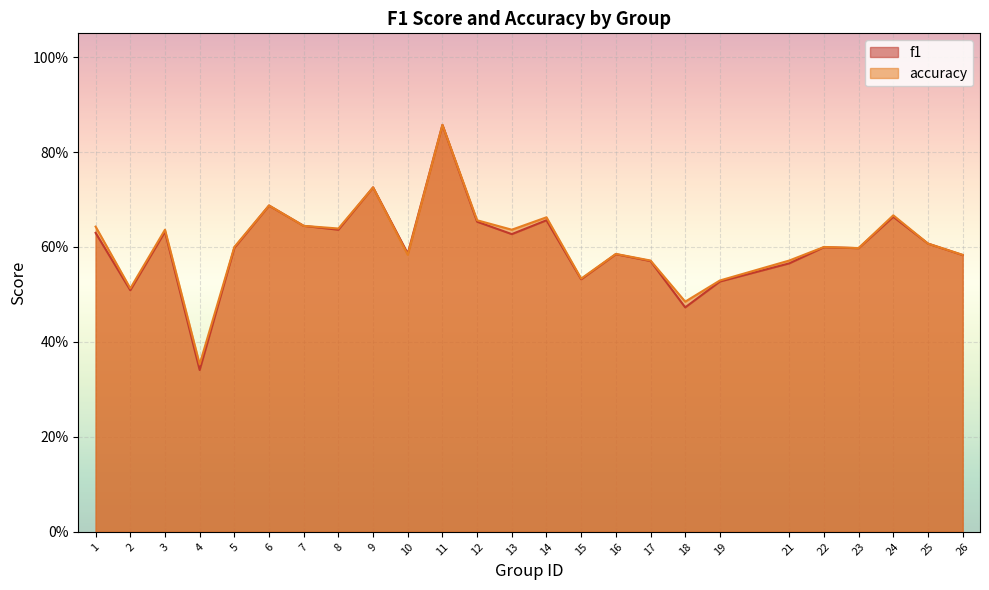

True or false: accuracy and f1 cross at least once.

False